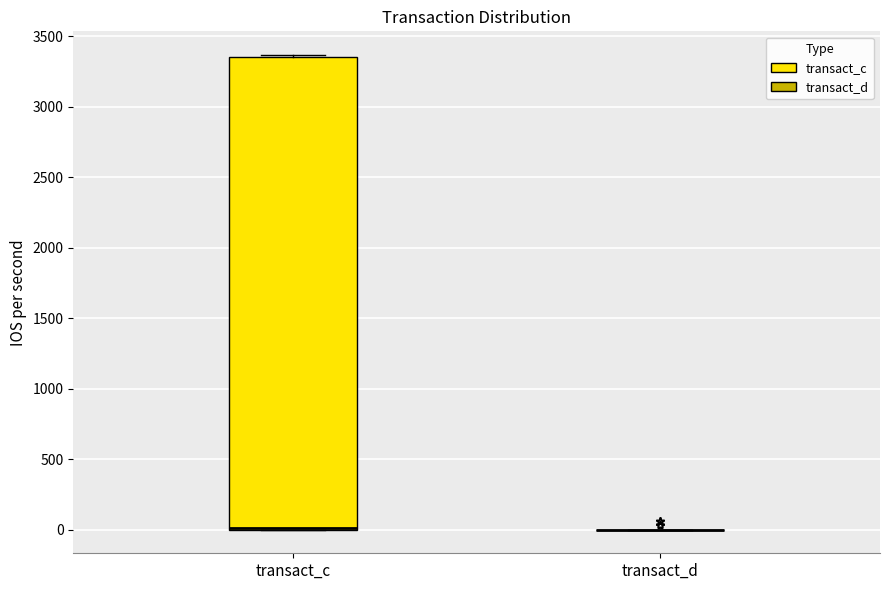

Which box is the tallest, from its lower edge to its upper edge?

transact_c